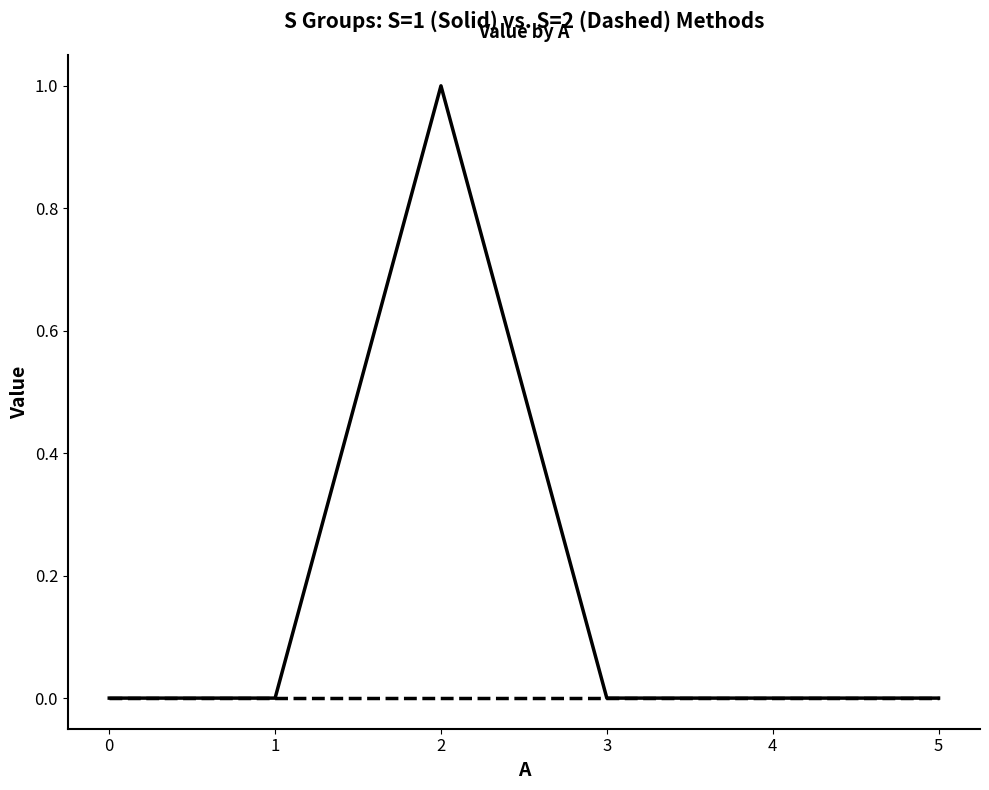

Does the chart have visible grid lines?

No